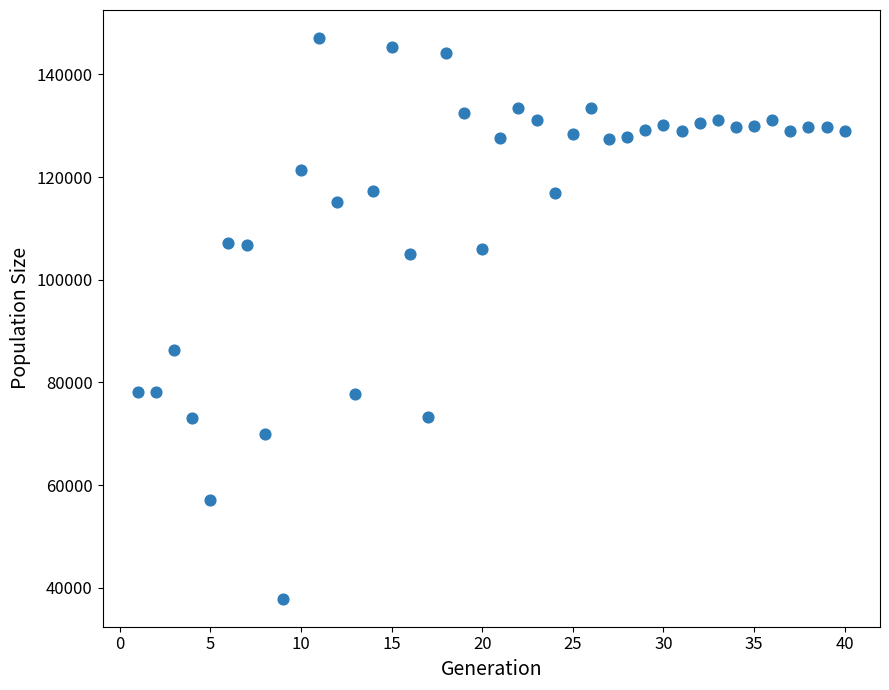

What is the range of X values (max minus min)?

39